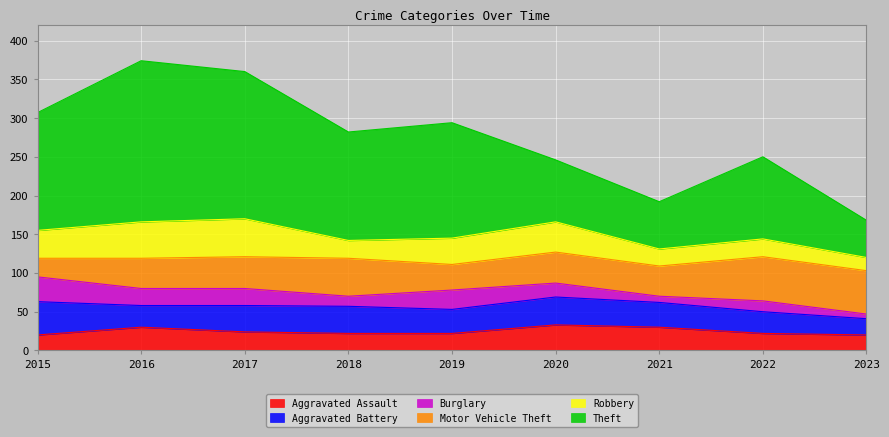

Reading right to left, list all the values displayed in this chart.

Aggravated Assault: 2023=20	2022=22	2021=30	2020=33	2019=22	2018=22	2017=24	2016=30	2015=20
Aggravated Battery: 2023=21	2022=28	2021=32	2020=36	2019=31	2018=35	2017=34	2016=28	2015=43
Burglary: 2023=6	2022=14	2021=8	2020=18	2019=25	2018=13	2017=22	2016=22	2015=32
Motor Vehicle Theft: 2023=56	2022=57	2021=39	2020=40	2019=33	2018=49	2017=41	2016=39	2015=24
Robbery: 2023=17	2022=23	2021=22	2020=39	2019=34	2018=23	2017=49	2016=47	2015=36
Theft: 2023=48	2022=106	2021=61	2020=80	2019=149	2018=140	2017=190	2016=208	2015=152